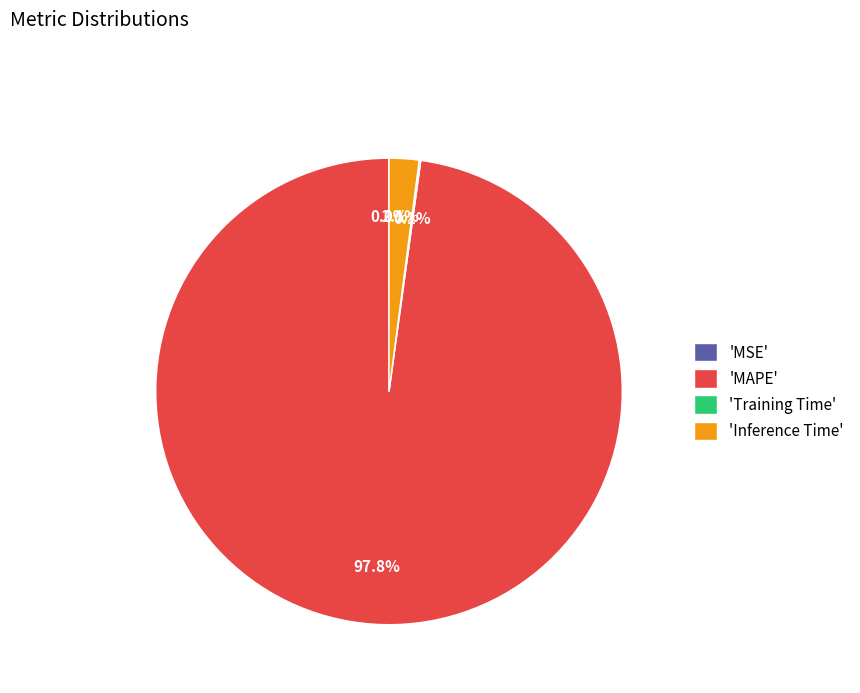

What is the largest slice in the pie chart?

'MAPE'